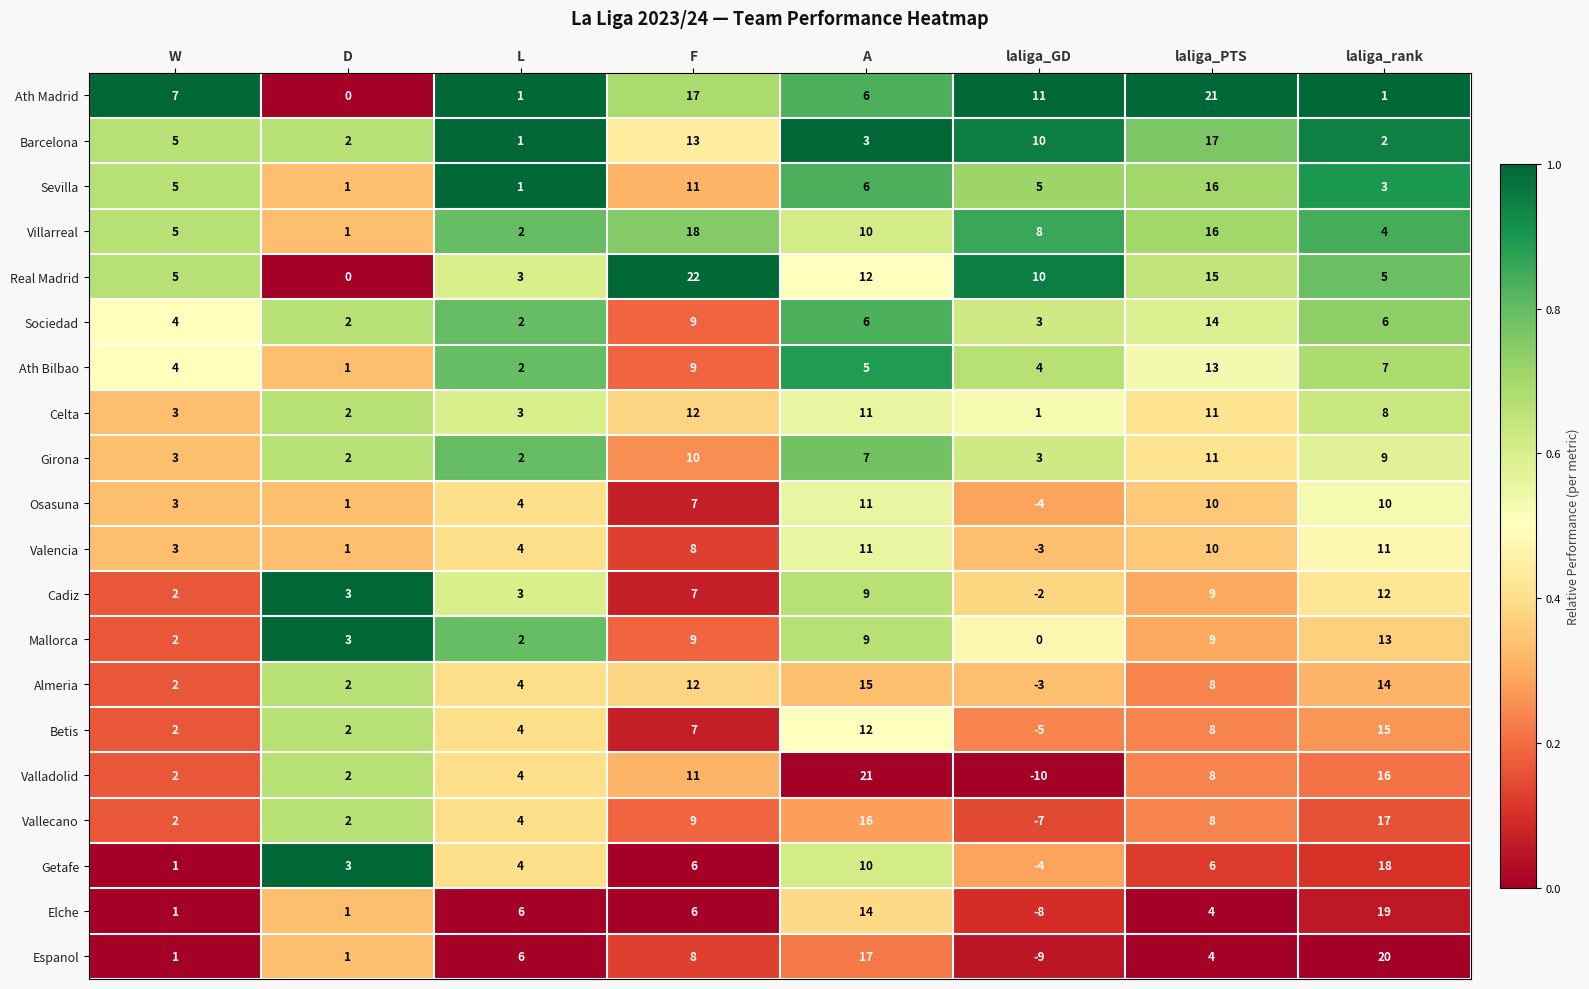

What is the approximate value of Getafe at D?

3